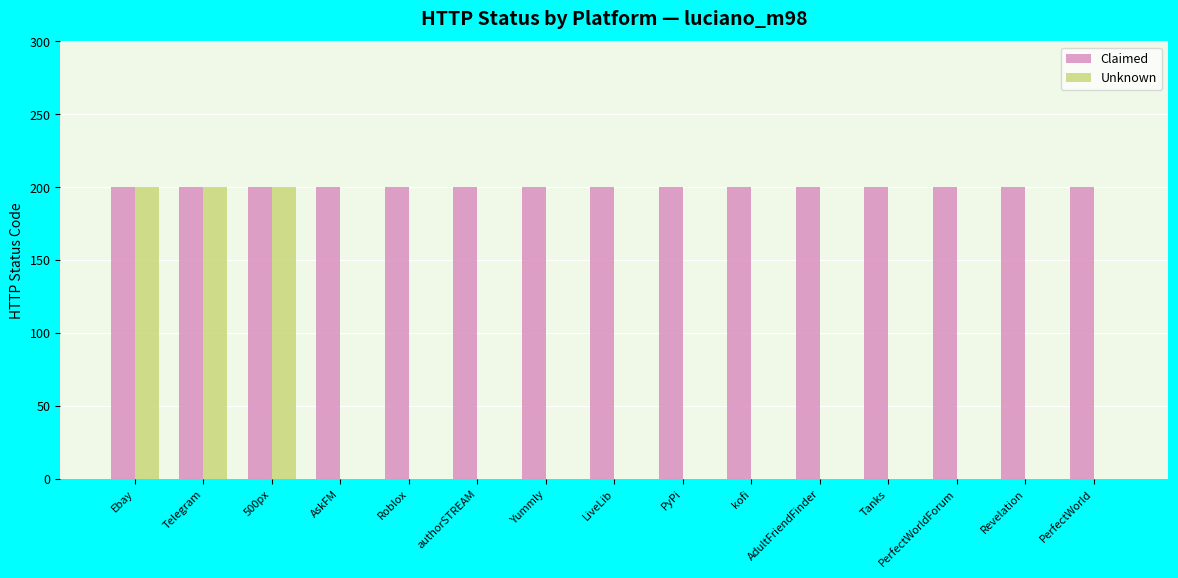

What is the highest value of the Claimed series?

200